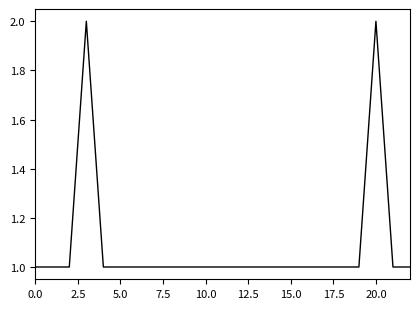

Is this an area chart (filled region under the line)?

No